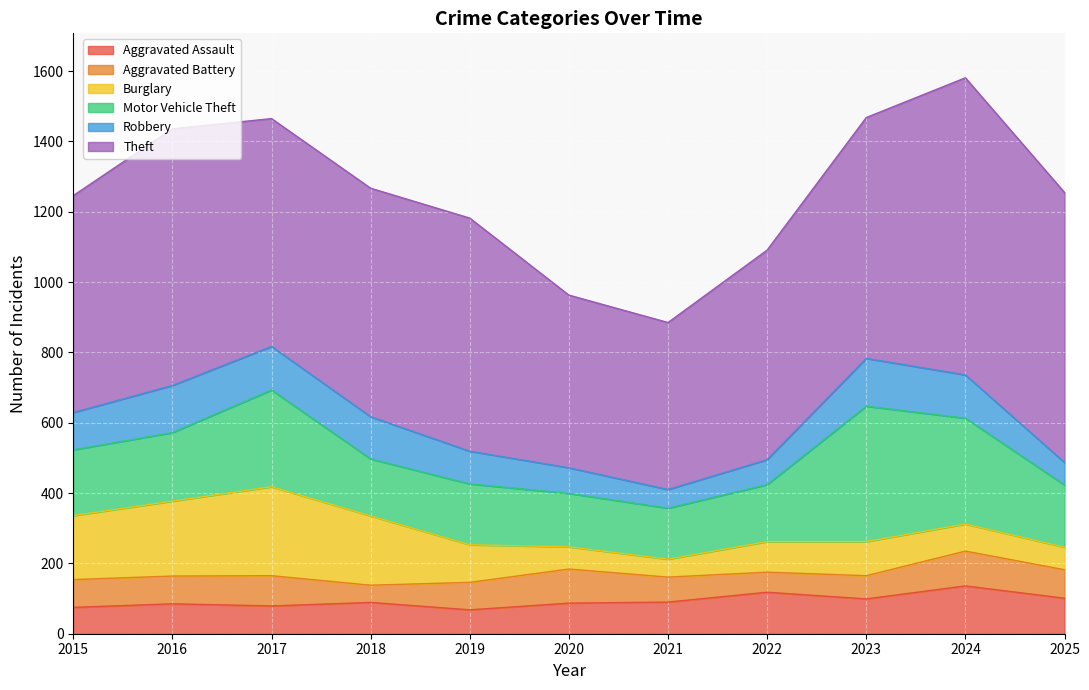

How many interior local valleys does the Burglary series have?

1